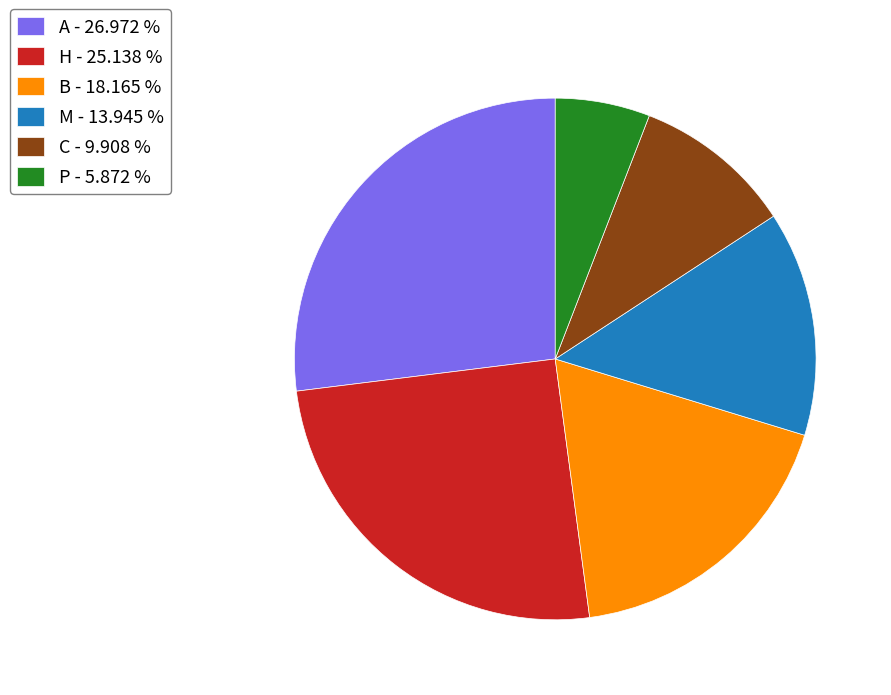

Do B - 18.165 % and A - 26.972 % together represent more than half of the pie?

No